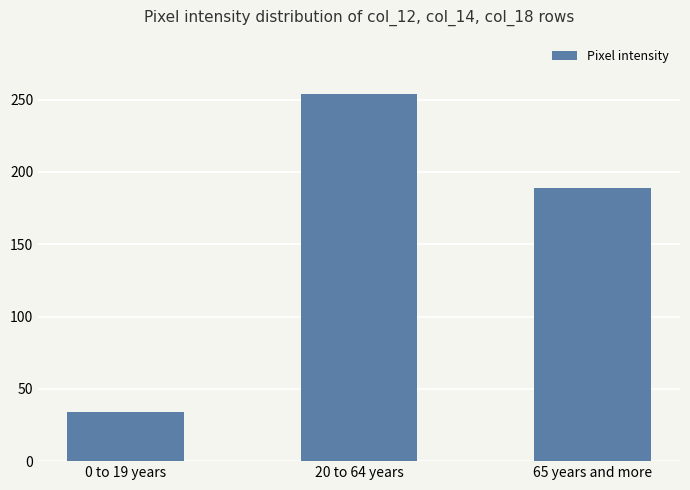

What is the maximum value shown in the chart?

254